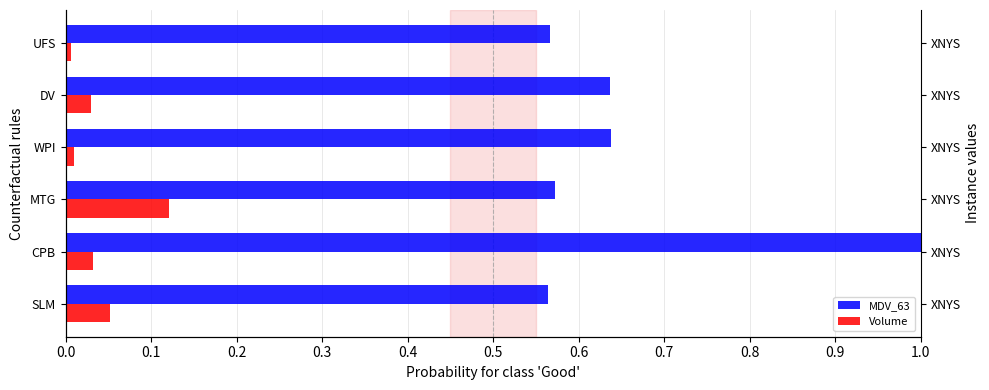

Is the value of MDV_63 at DV greater than the value of Volume at DV?

Yes